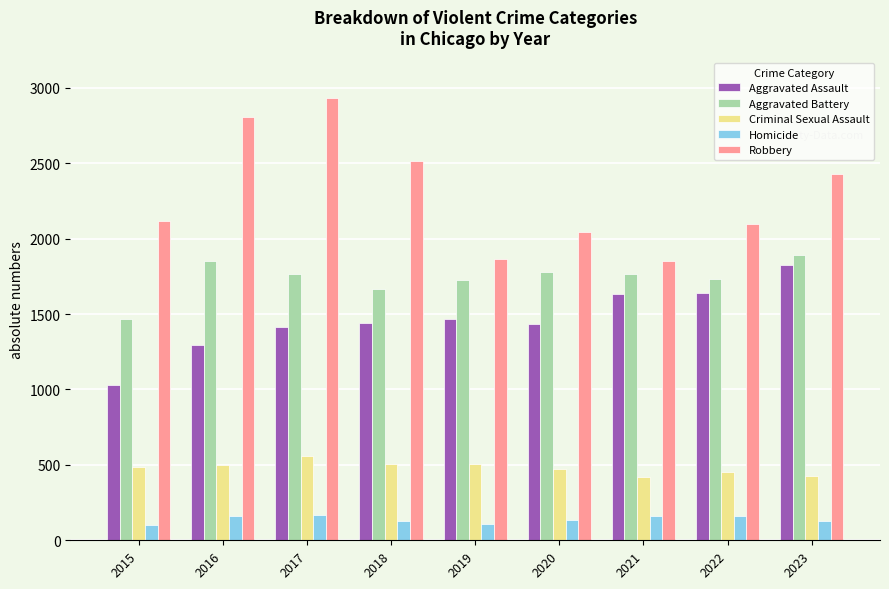

The Aggravated Assault series shows 2325 at 2016. True or false?

False